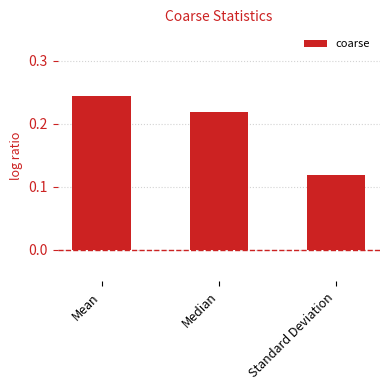

Count the values in the range 0 to 1.

3